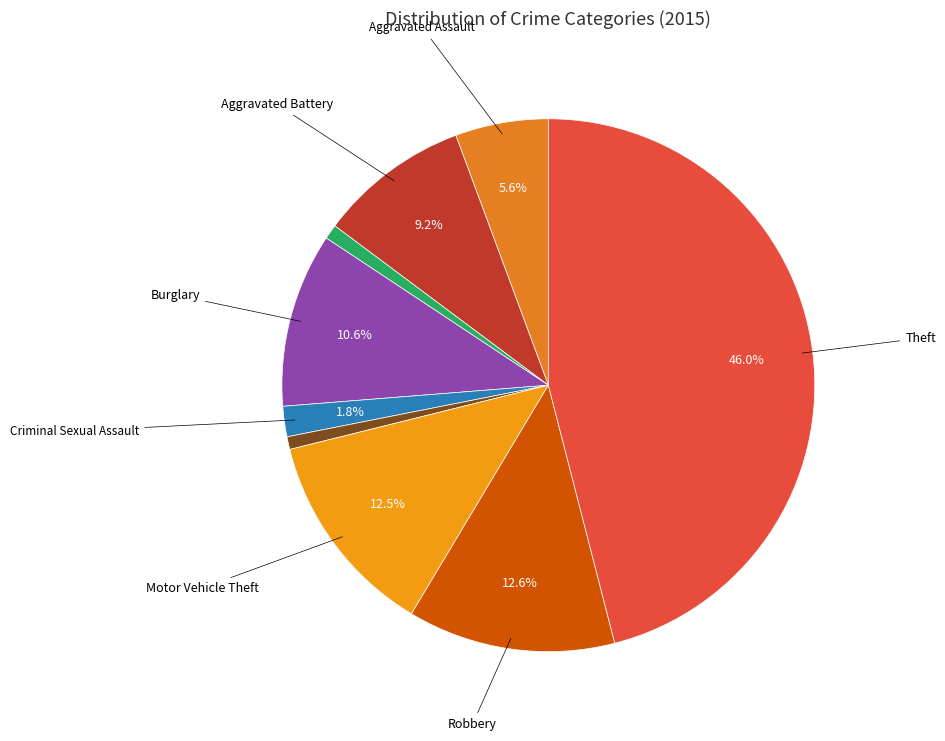

Which slice is the largest?

Theft